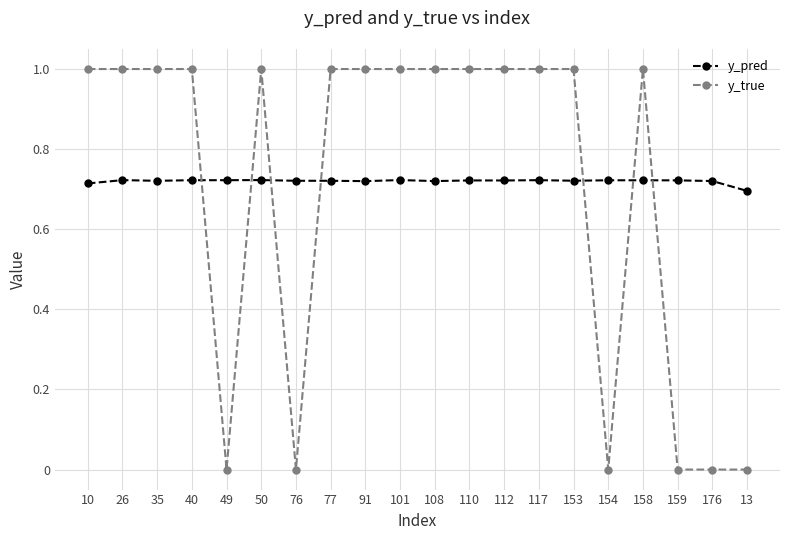

How many times do y_pred and y_true cross each other?

7